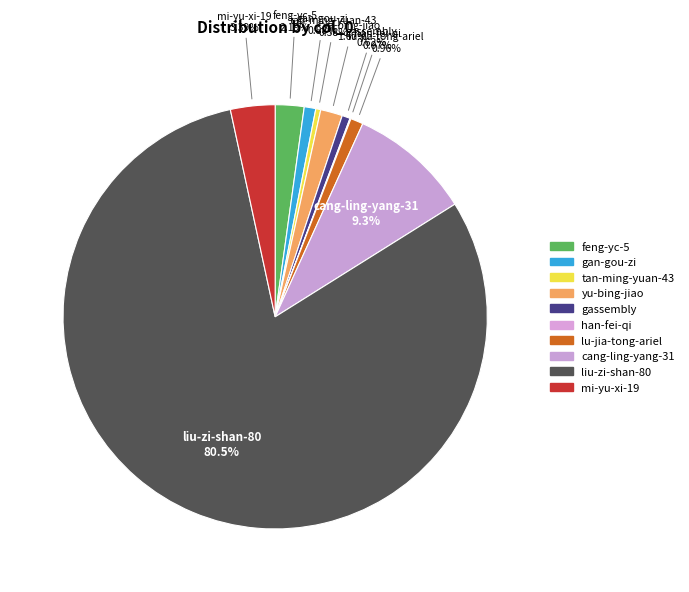

To the nearest percent, what percentage of the pie is lu-jia-tong-ariel?

1%